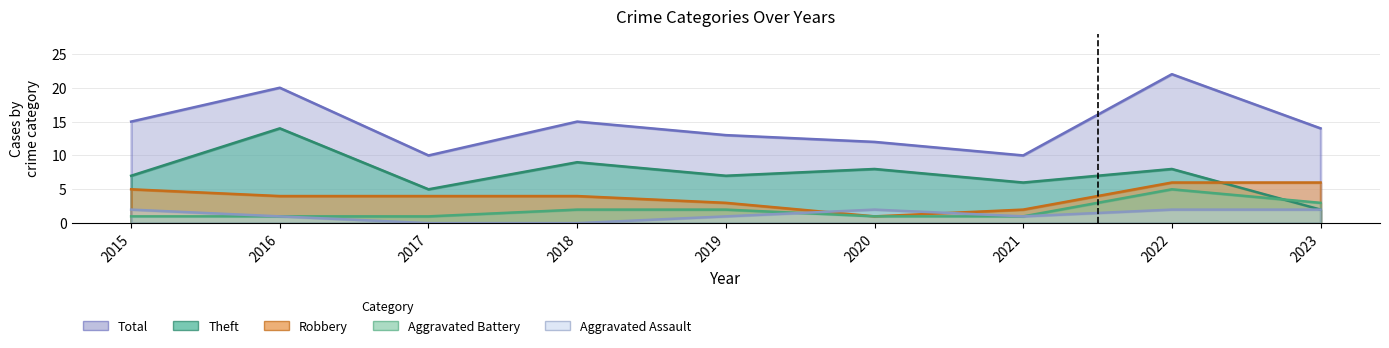

Reading left to right, transcribe all the data shown in this chart.

Aggravated Assault: 2015=2	2016=1	2017=0	2018=0	2019=1	2020=2	2021=1	2022=2	2023=2
Aggravated Battery: 2015=1	2016=1	2017=1	2018=2	2019=2	2020=1	2021=1	2022=5	2023=3
Robbery: 2015=5	2016=4	2017=4	2018=4	2019=3	2020=1	2021=2	2022=6	2023=6
Theft: 2015=7	2016=14	2017=5	2018=9	2019=7	2020=8	2021=6	2022=8	2023=2
Total: 2015=15	2016=20	2017=10	2018=15	2019=13	2020=12	2021=10	2022=22	2023=14